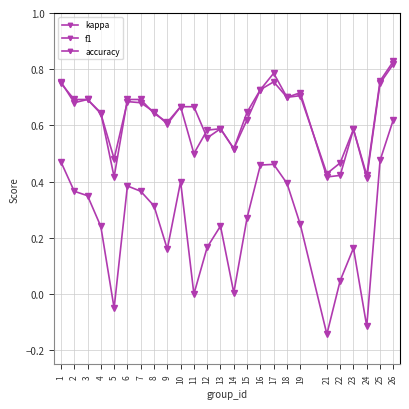

Is this an area chart (filled region under the line)?

No